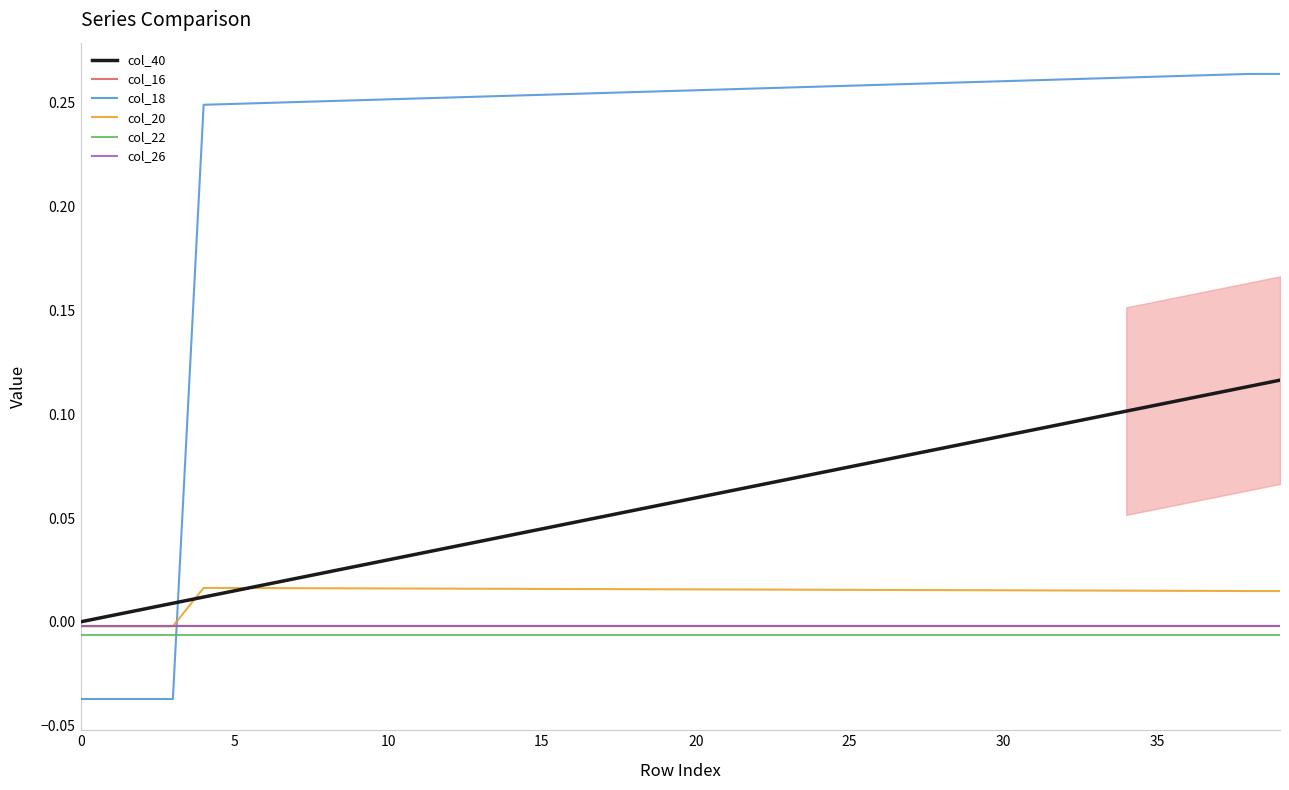

Which series has the largest range (max minus min)?

col_18